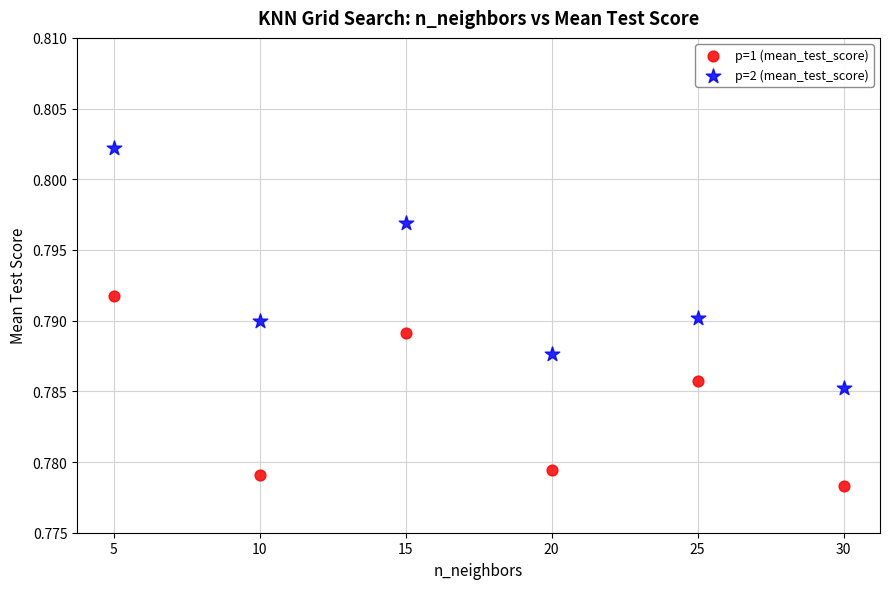

Which series has the largest Y range (max minus min)?

p=2 (mean_test_score)